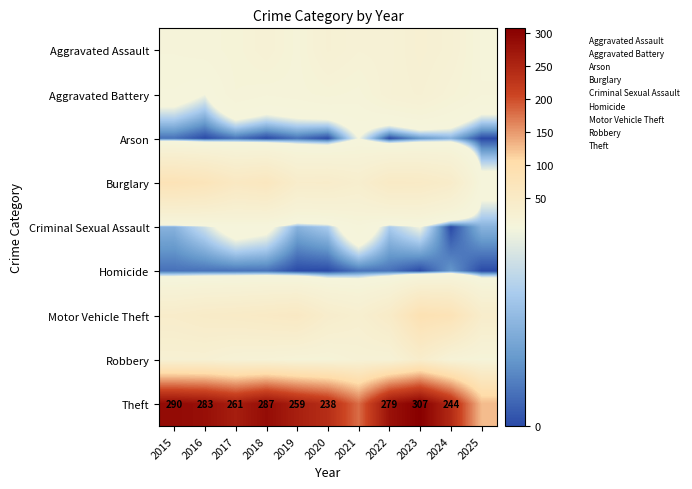

Which has a higher value, 2023 or 2017?

2023